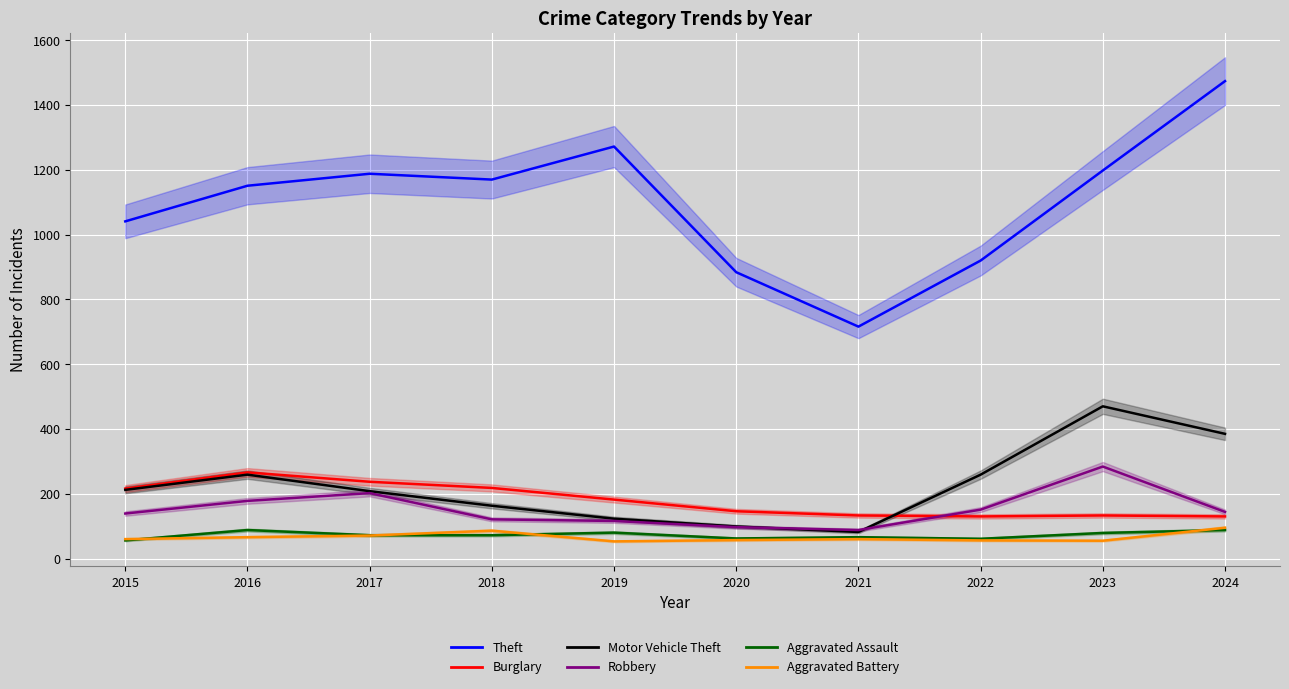

The Aggravated Battery series shows 45 at 2024. True or false?

False